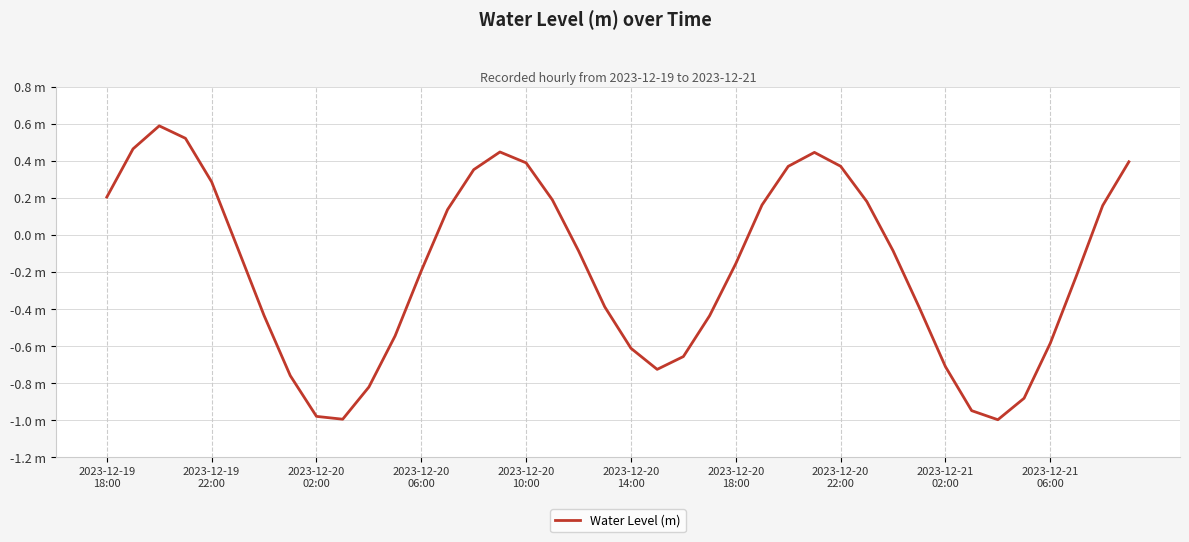

Does the chart have visible grid lines?

Yes